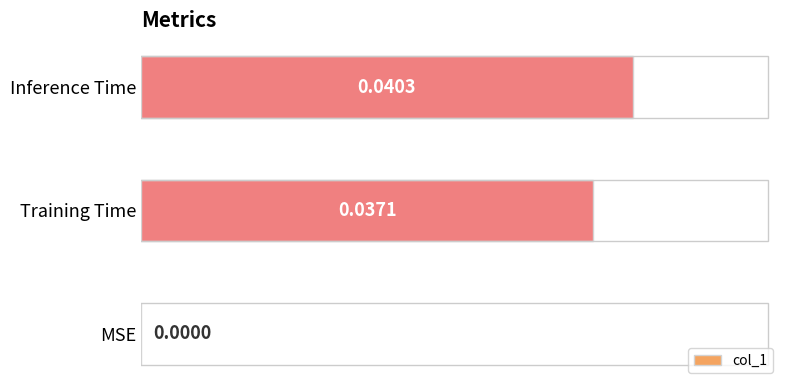

Which category has the highest value across all series?

Inference Time